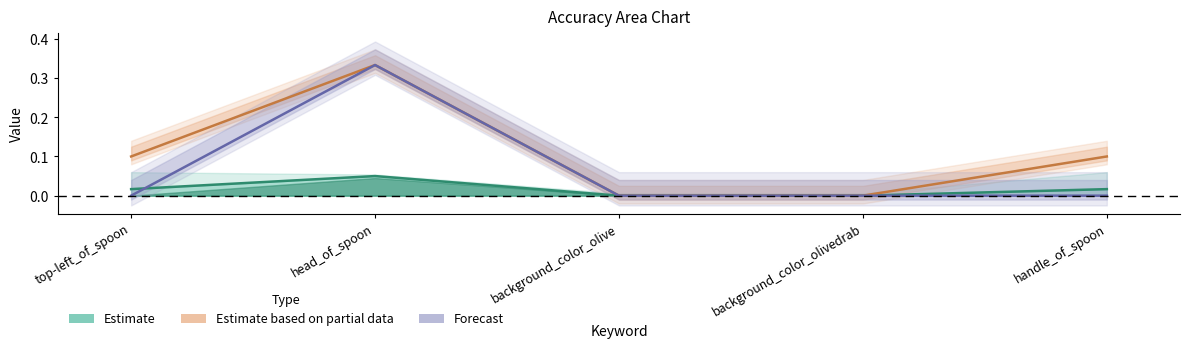

What is the label of the 1st point from the left?

top-left_of_spoon